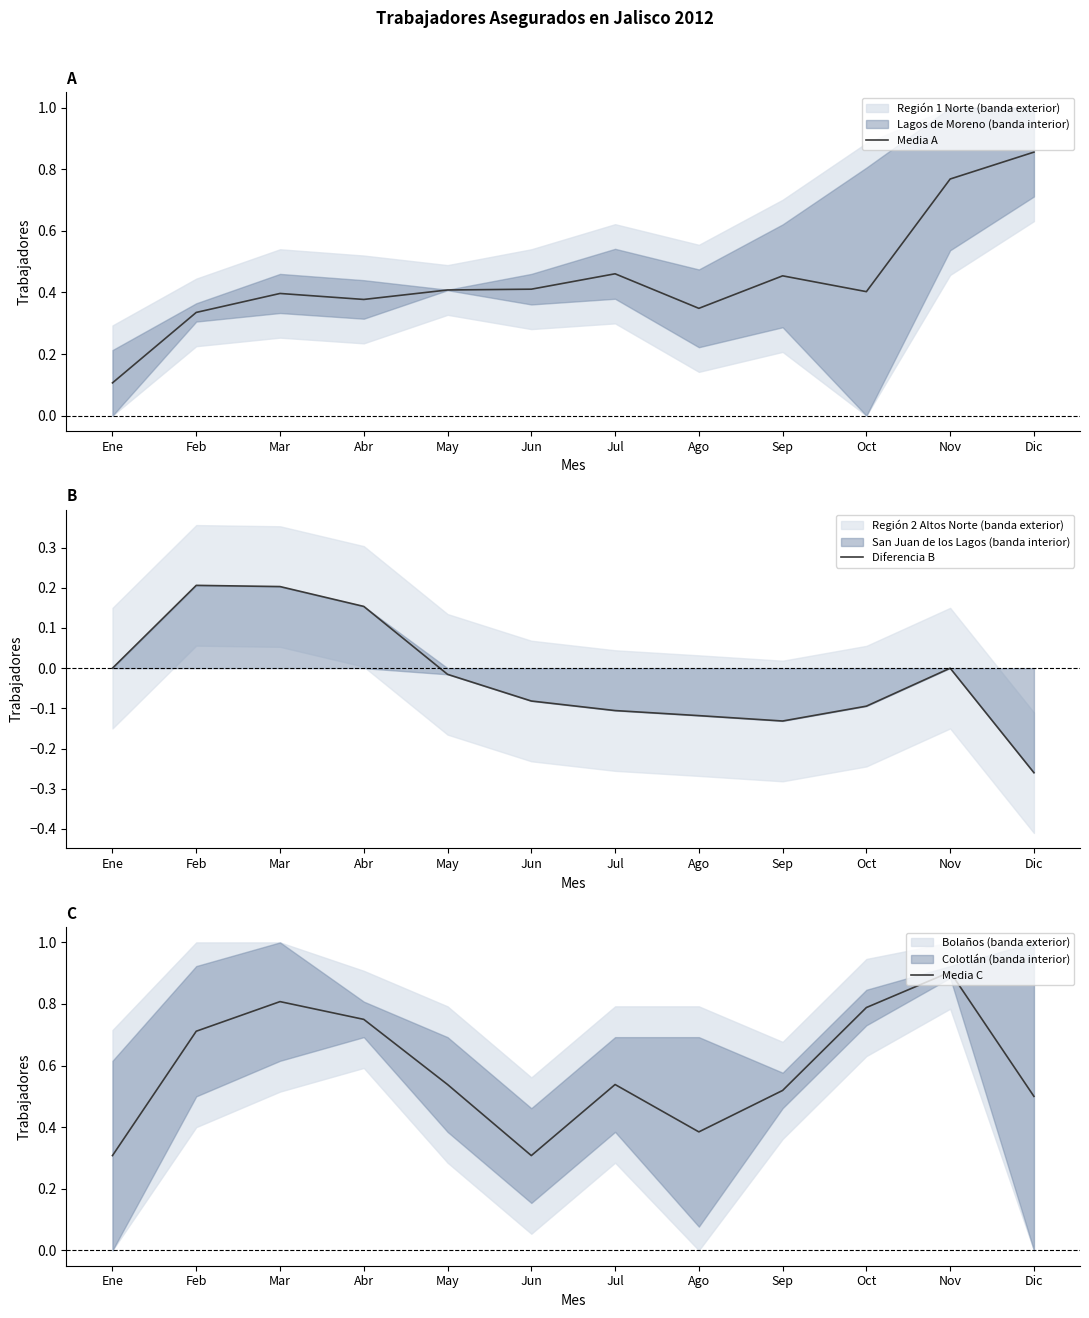

How many times do Media A and Media C cross each other?

3